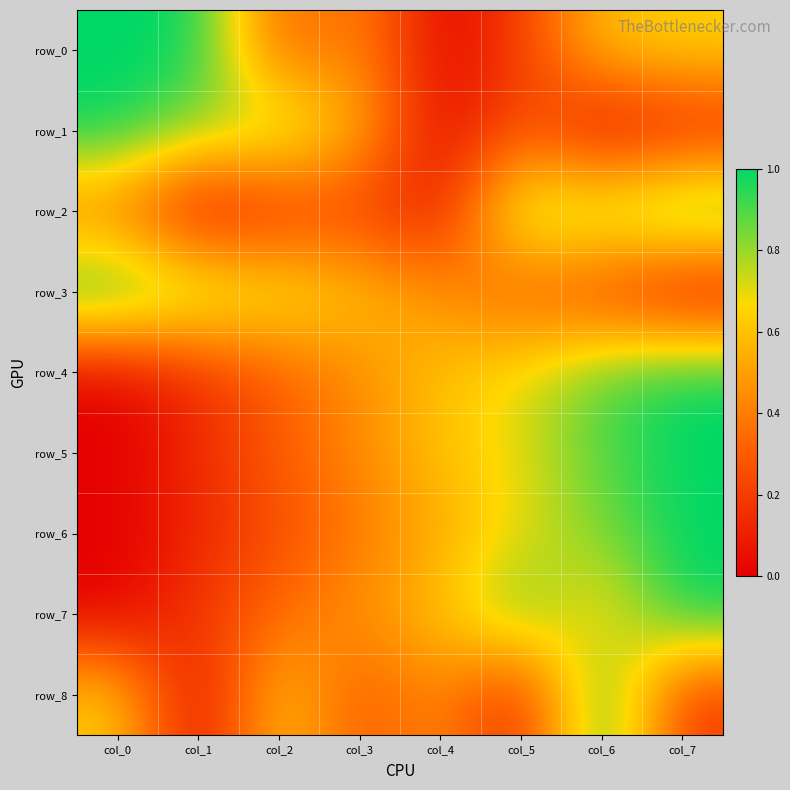

Read the row_3 value at col_5.

0.3